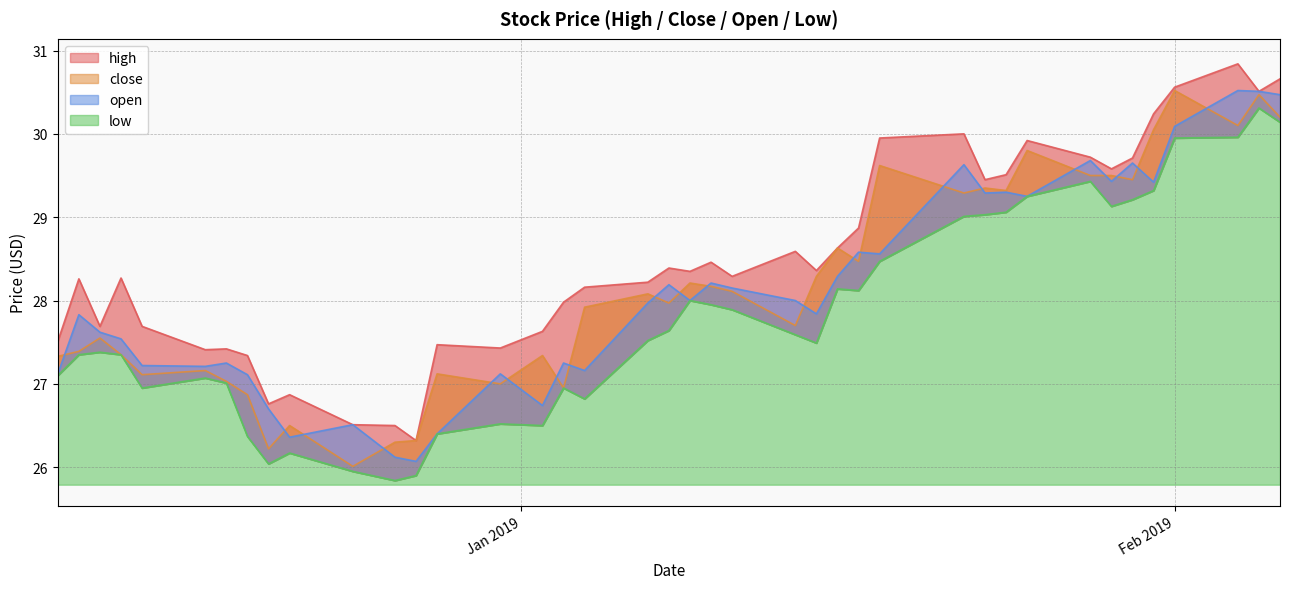

Read the high value at 2019-01-11.

28.3